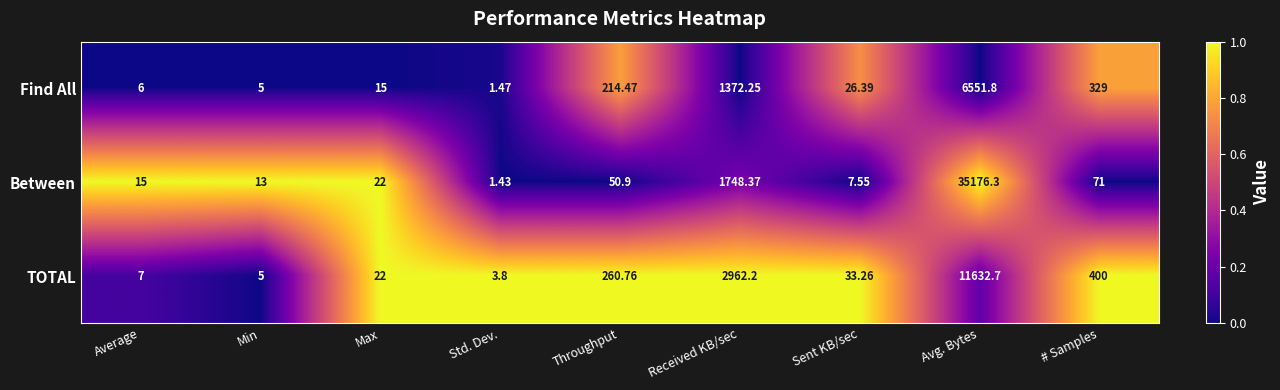

Which series has the largest range (max minus min)?

Between